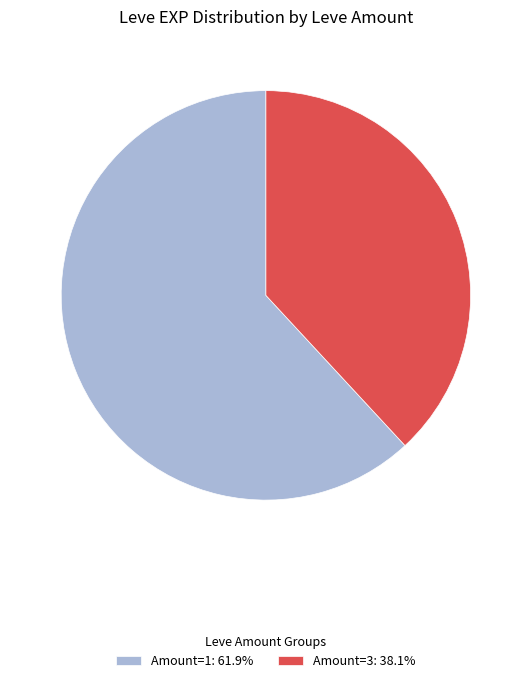

Is there any slice that represents more than half of the pie?

Yes